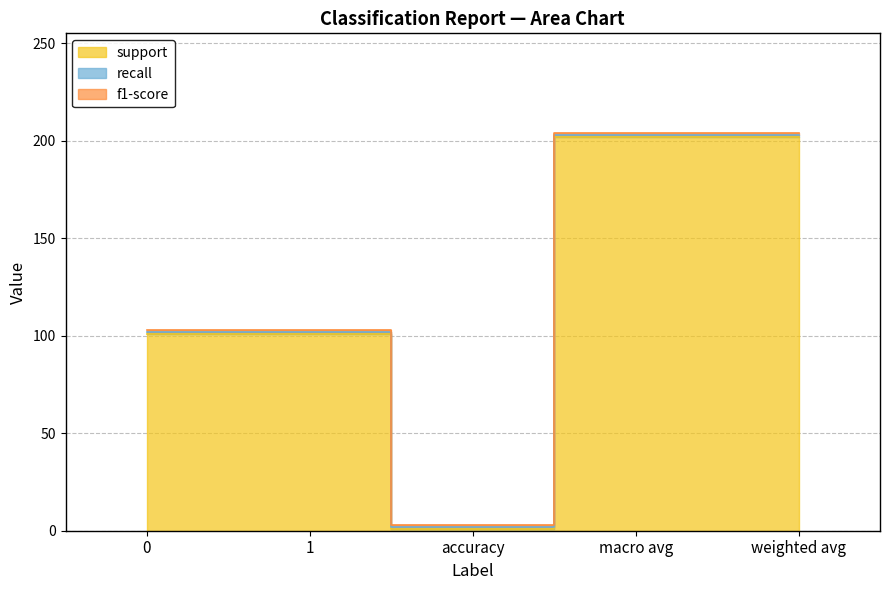

Reading left to right, what are all the values shown in this chart?

support: 0=101	1=101	accuracy=1	macro avg=202	weighted avg=202
recall: 0=1	1=1	accuracy=1	macro avg=1	weighted avg=1
f1-score: 0=1	1=1	accuracy=1	macro avg=1	weighted avg=1